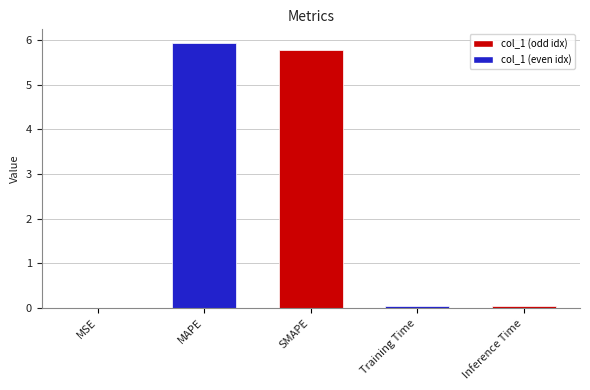

What is the maximum value shown in the chart?

5.9